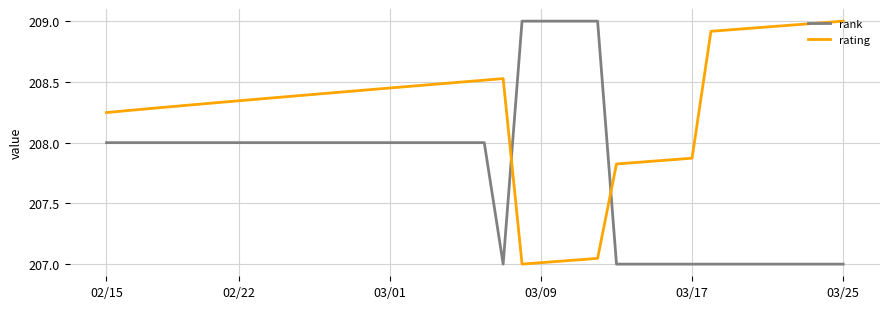

How many lines are shown in the chart?

2